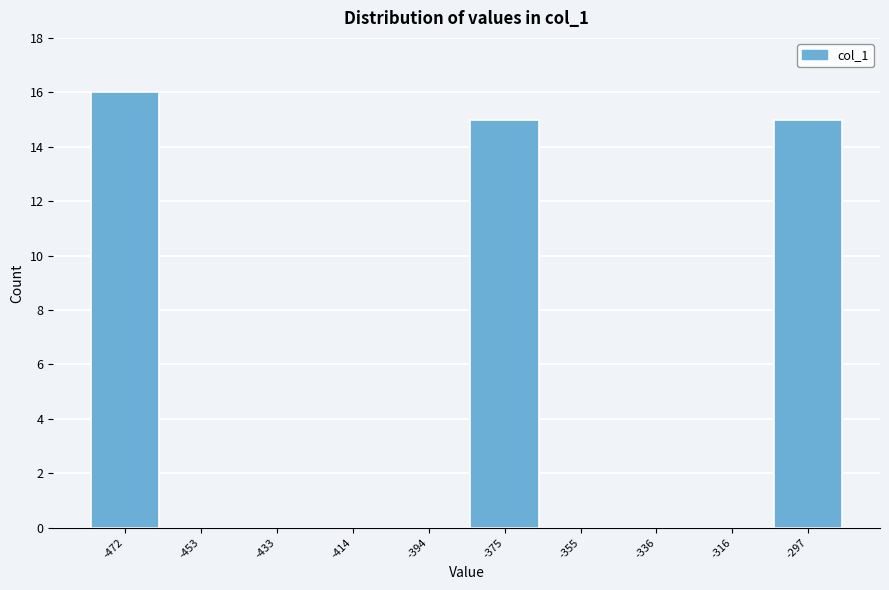

Reading left to right, list every bar in this chart as the range it spans on the x-axis followed by its height. Neither the bar edges nor the heights are printed on the chart, so give them approximately, as read against the axes.

-482 to -462: 16
-462 to -444: 0
-444 to -424: 0
-424 to -404: 0
-404 to -384: 0
-384 to -366: 15
-366 to -346: 0
-346 to -326: 0
-326 to -306: 0
-306 to -288: 15